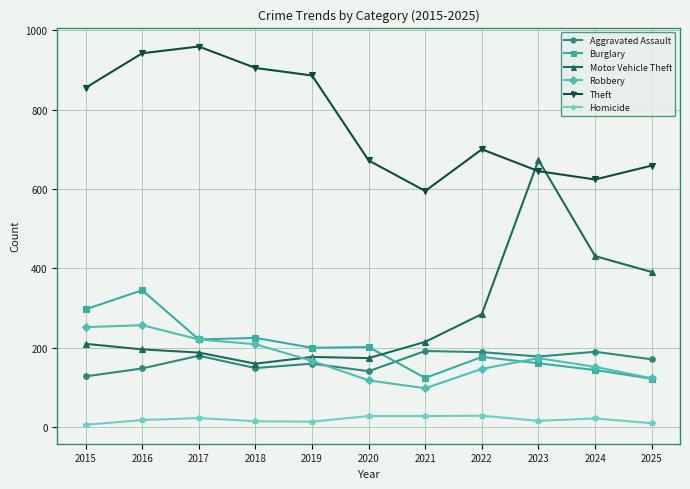

Which series has the widest spread of values?

Motor Vehicle Theft